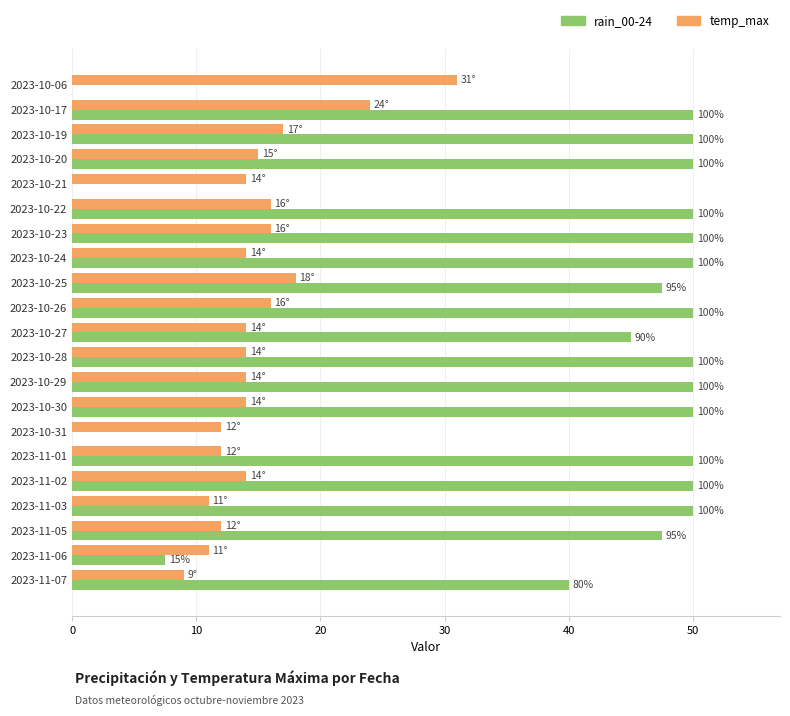

Between 2023-10-30 and 2023-11-07, which series saw the biggest shift?

rain_00-24